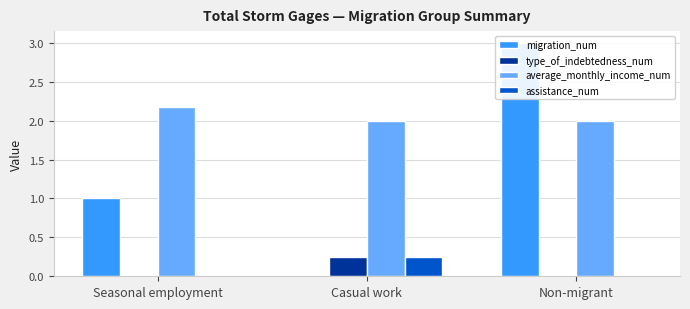

How many positive values does the migration_num series have?

2